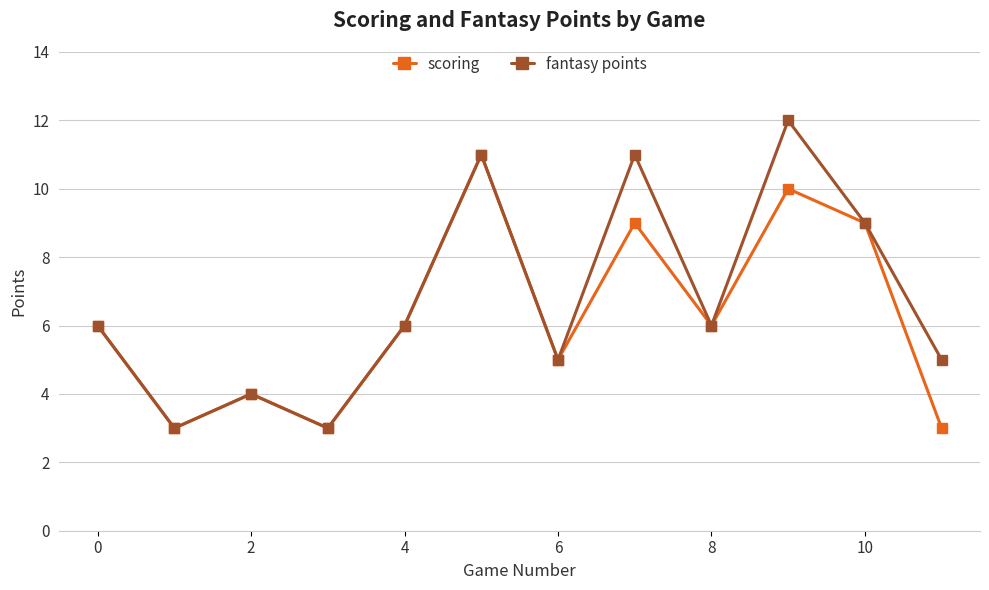

Reading left to right, transcribe all the data shown in this chart.

scoring: 6	3	4	3	6	11	5	9	6	10	9	3
fantasy points: 6	3	4	3	6	11	5	11	6	12	9	5